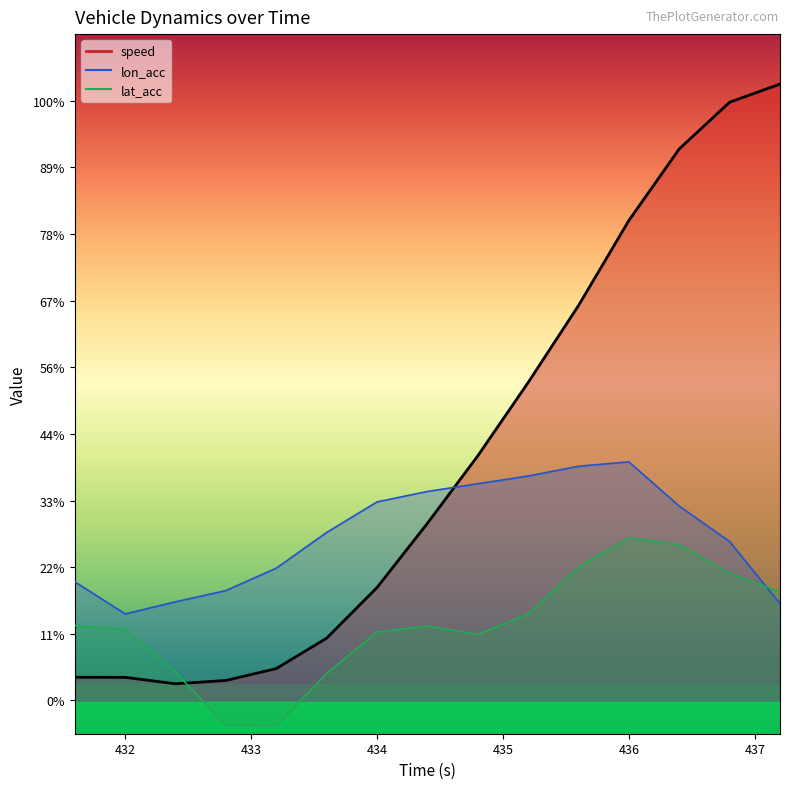

What is the label of the 5th point from the right?

435.6